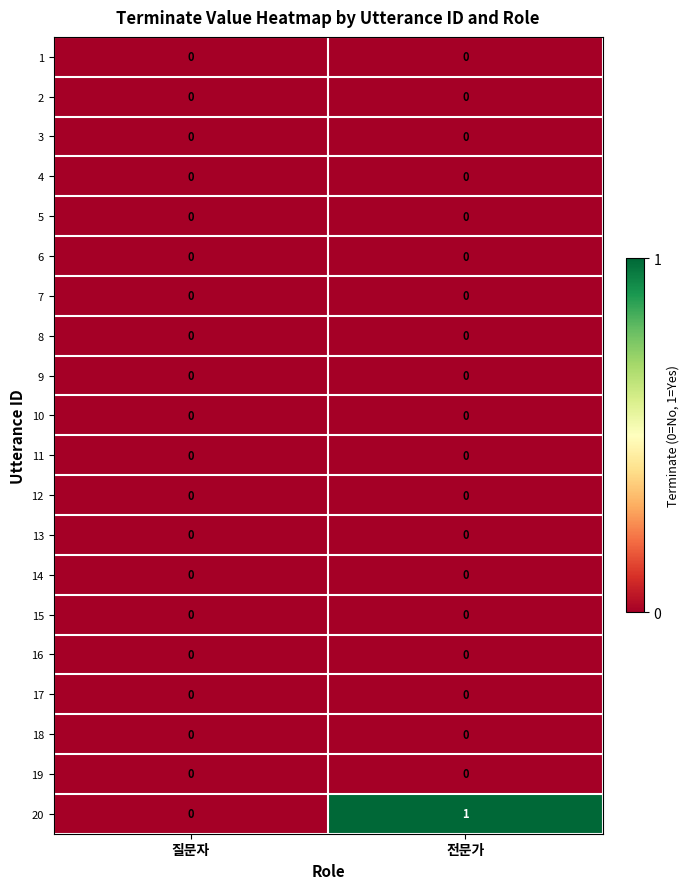

Which series changed the most between 질문자 and 전문가?

20